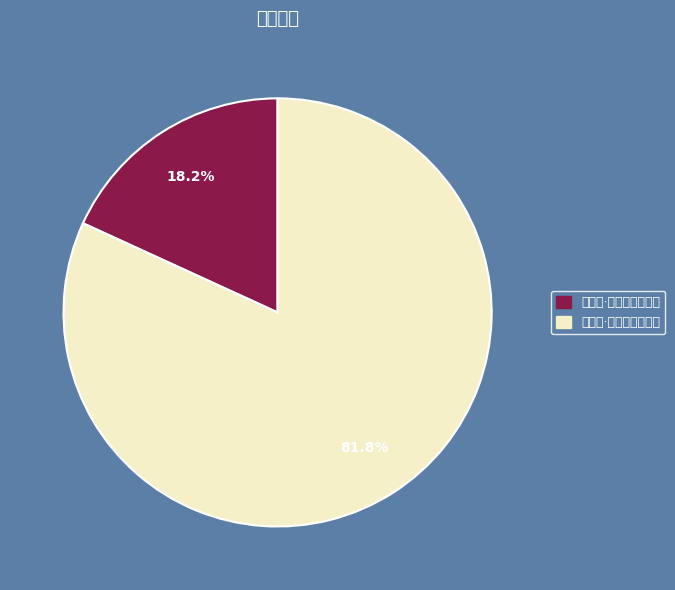

Combined, what portion of the pie is 小蓬莱·西京仙仗满函关 and 小蓬莱·西湖仙人莲叶舟?

100.0%